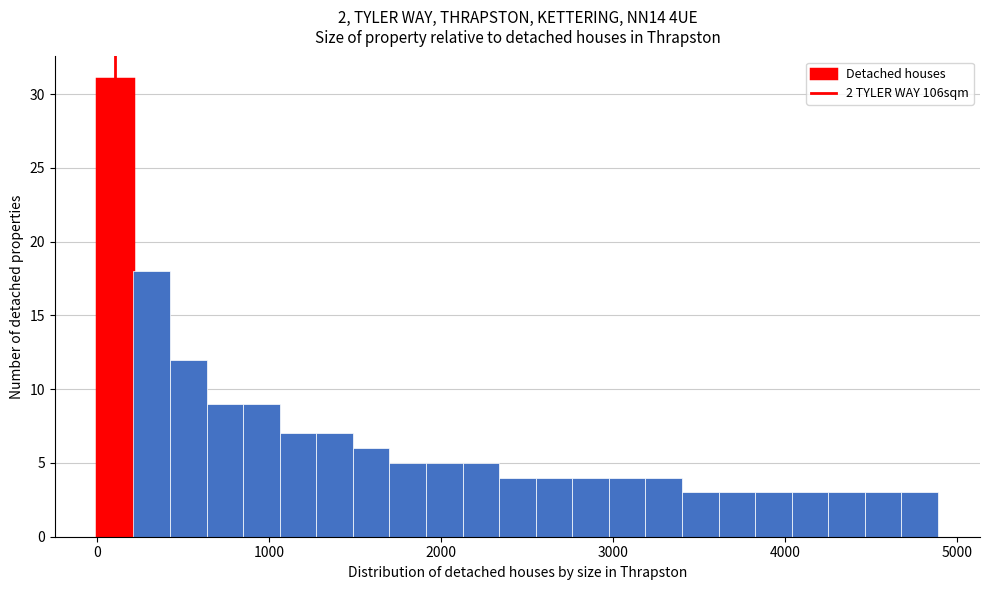

Around what value on the x-axis is the tallest bar? Give the approximate position of its centre, as read against the axis.

100